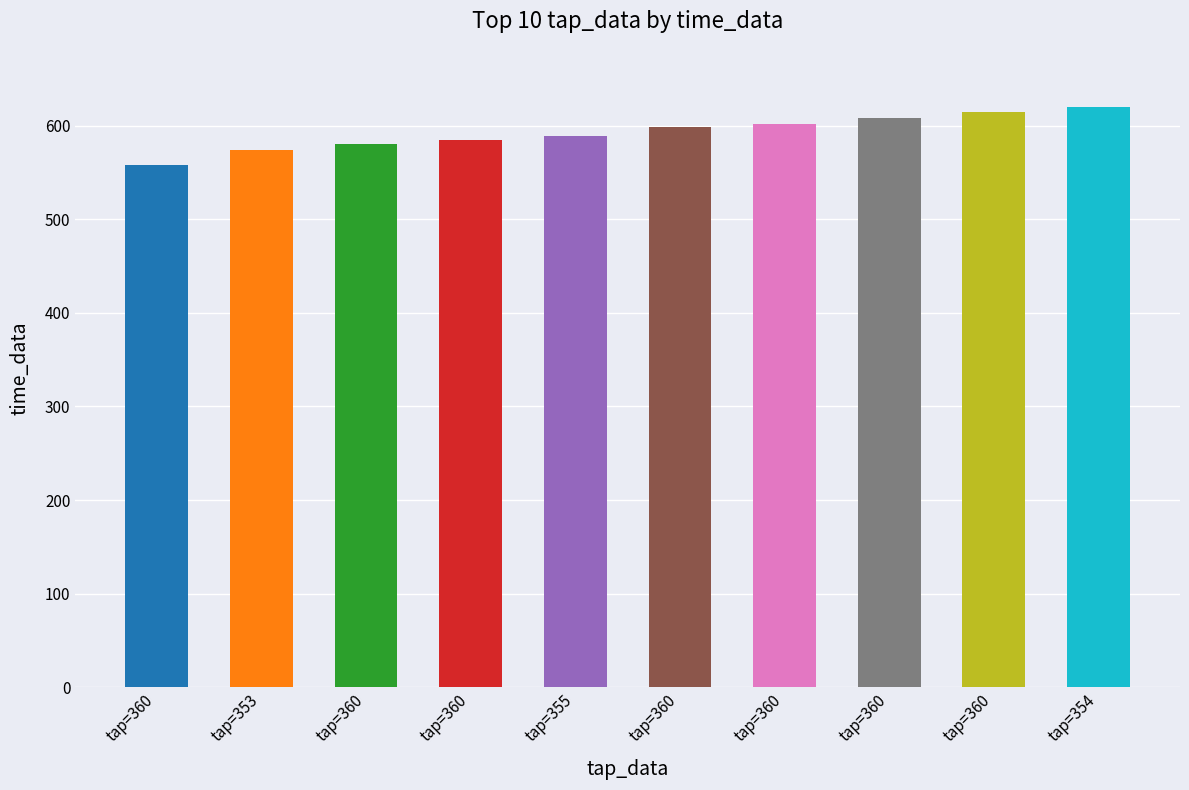

Rank the categories by value from highest to lowest.

tap=354, tap=360, tap=360, tap=360, tap=360, tap=355, tap=360, tap=360, tap=353, tap=360